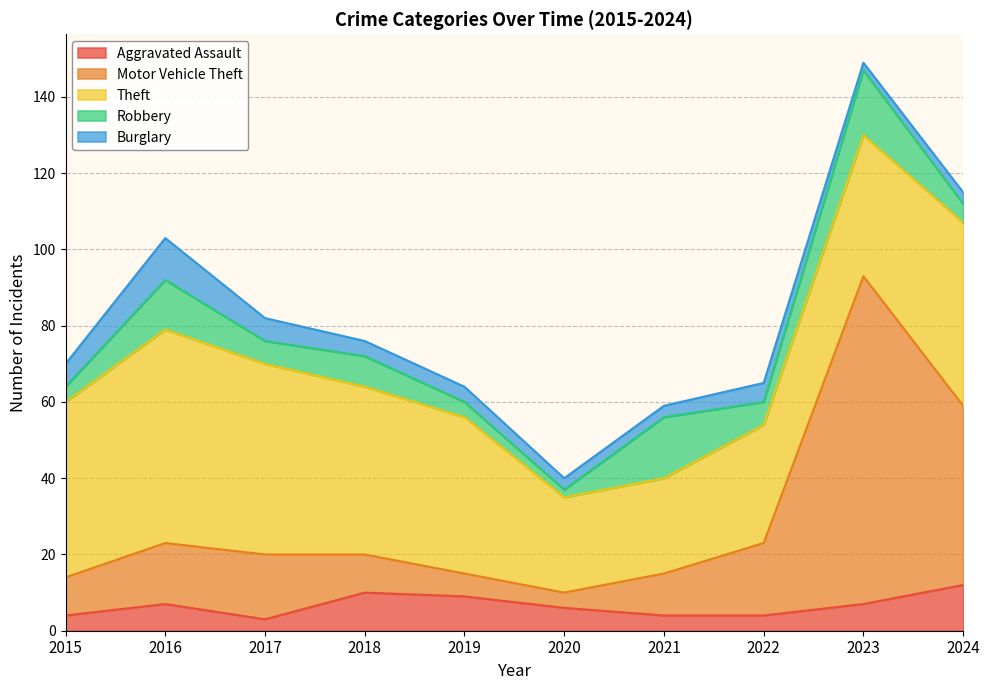

What is the lowest value of the Aggravated Assault series?

3